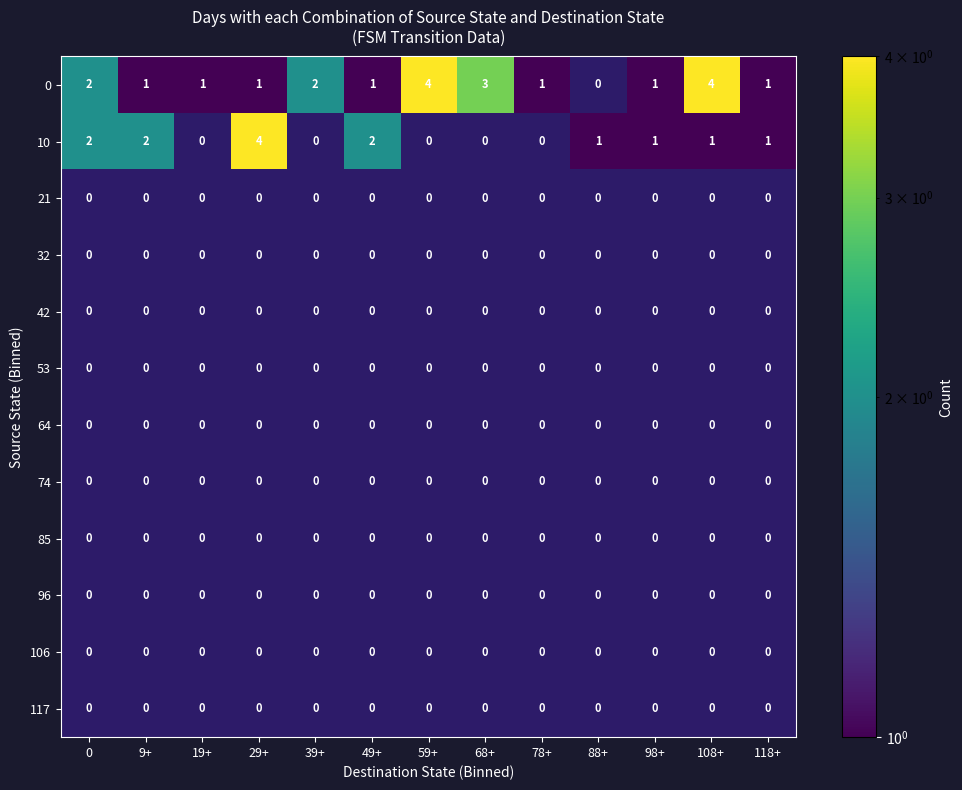

At which category is the sum across all series the highest?

29+